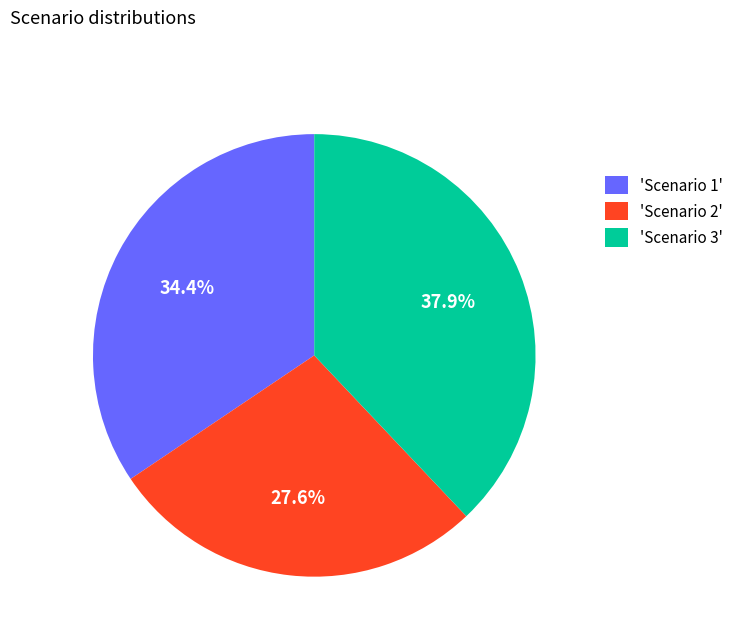

Is there any slice that represents more than half of the pie?

No